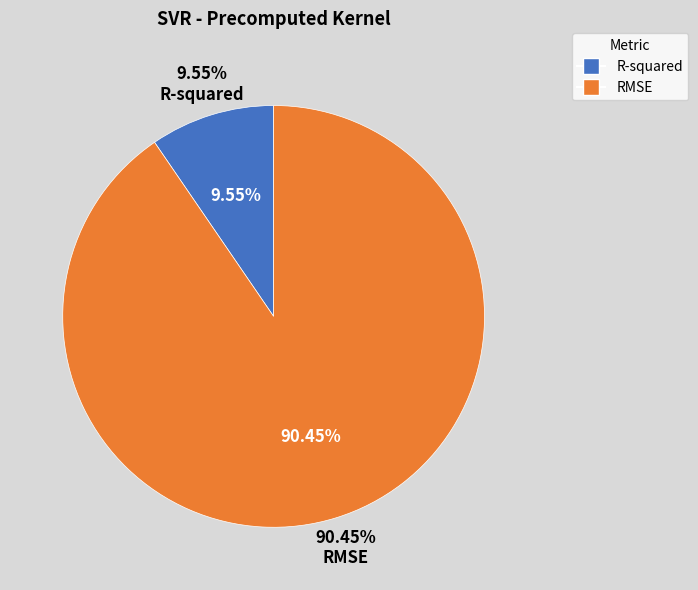

How many slices are in this pie chart?

2